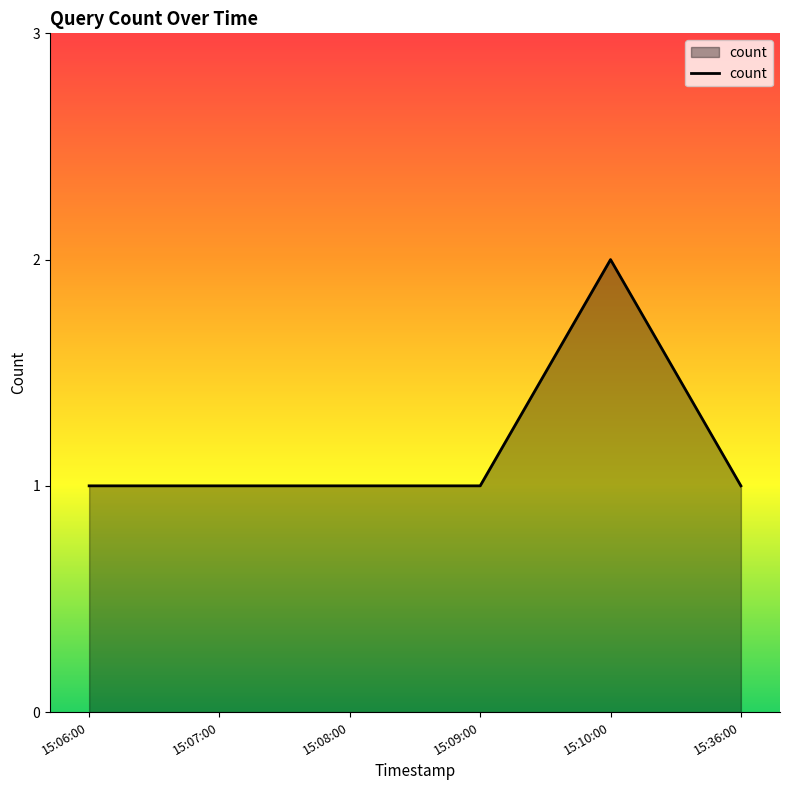

True or false: the data shows 1 at 15:06:00.

True